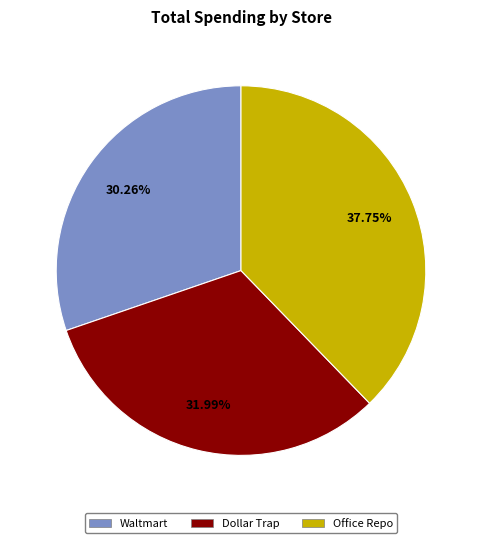

Rank the categories by value from lowest to highest.

Waltmart, Dollar Trap, Office Repo